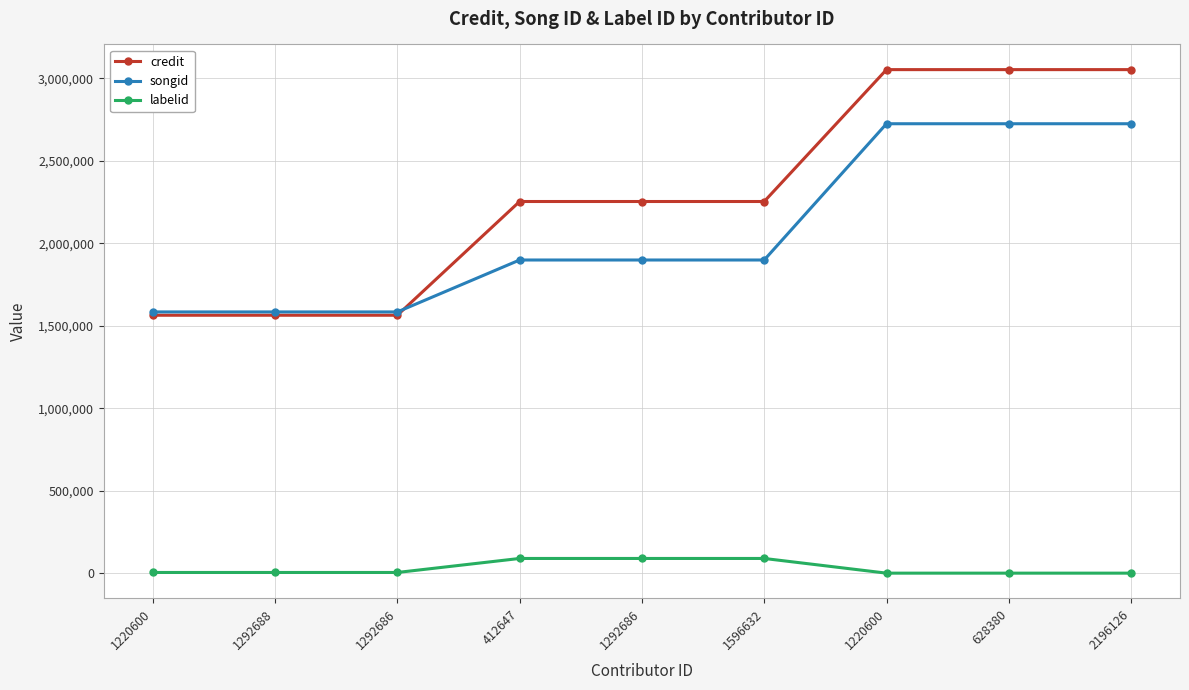

Count the number of data series in this chart.

3